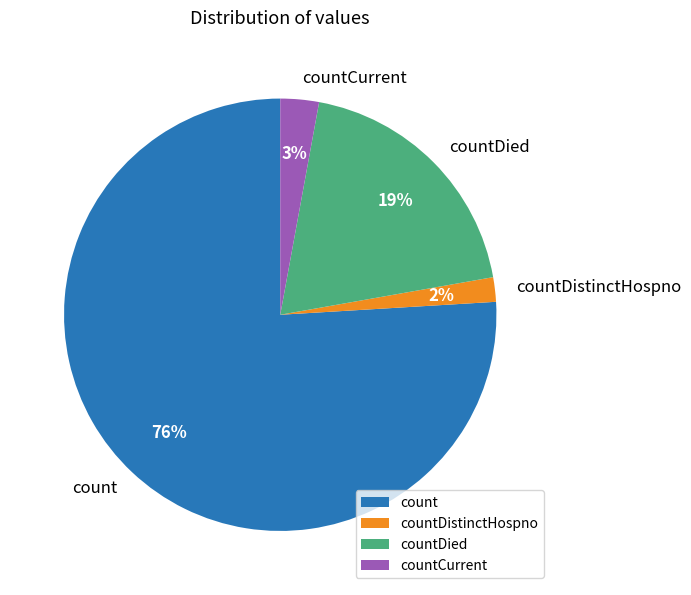

What is the largest slice in the pie chart?

count